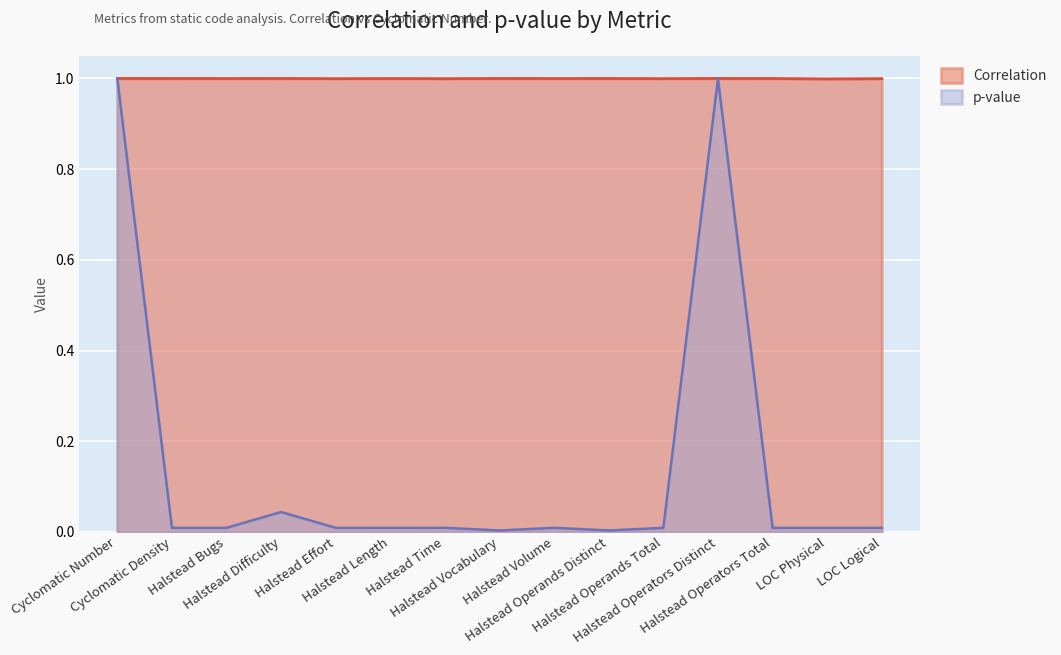

How many series are shown in this chart?

2